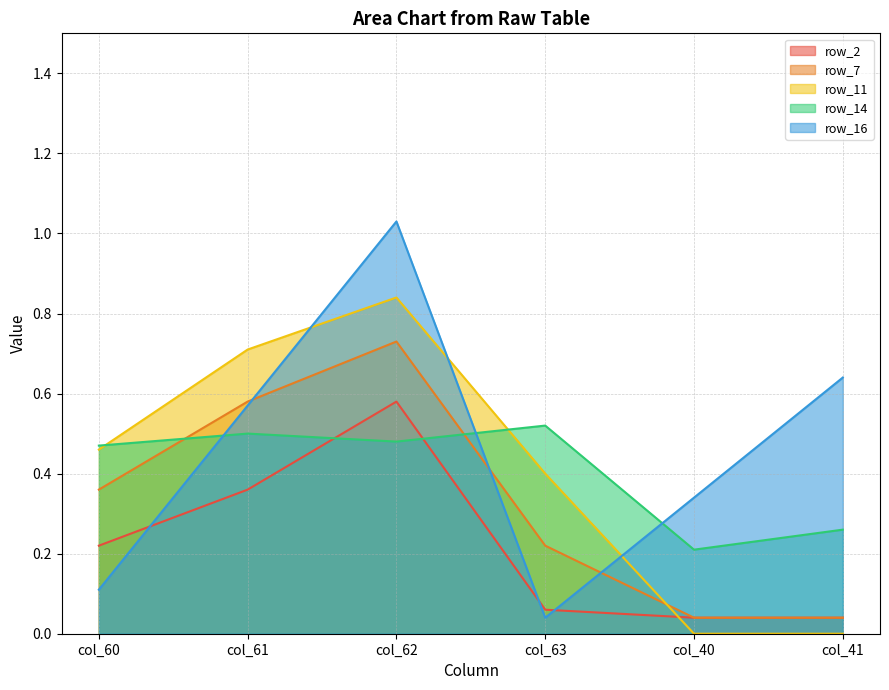

How many lines are shown in the chart?

5